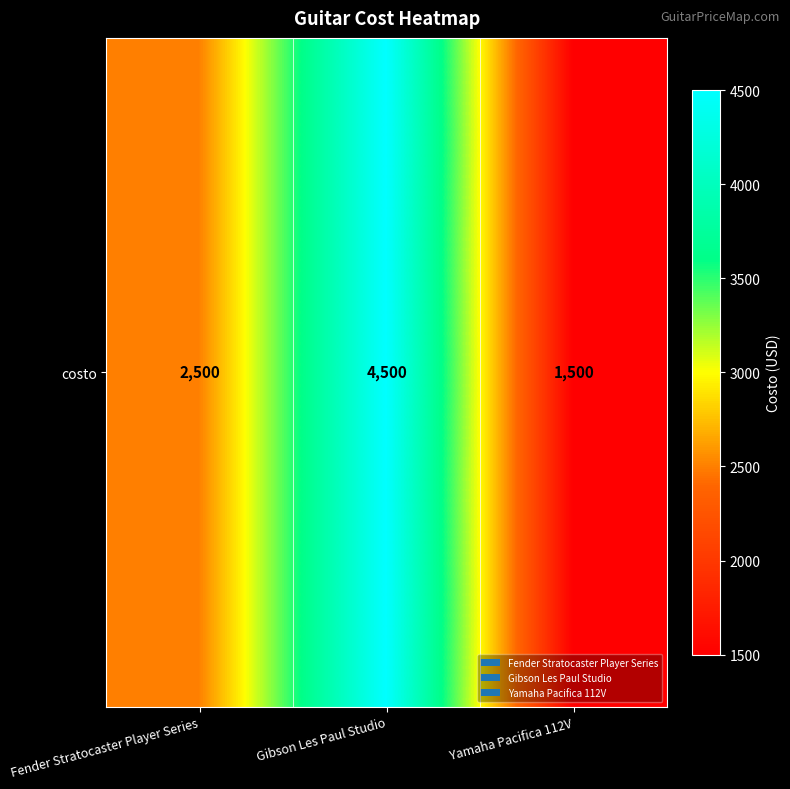

What is the ratio of the value at Fender Stratocaster Player Series to the value at Yamaha Pacifica 112V?

1.7